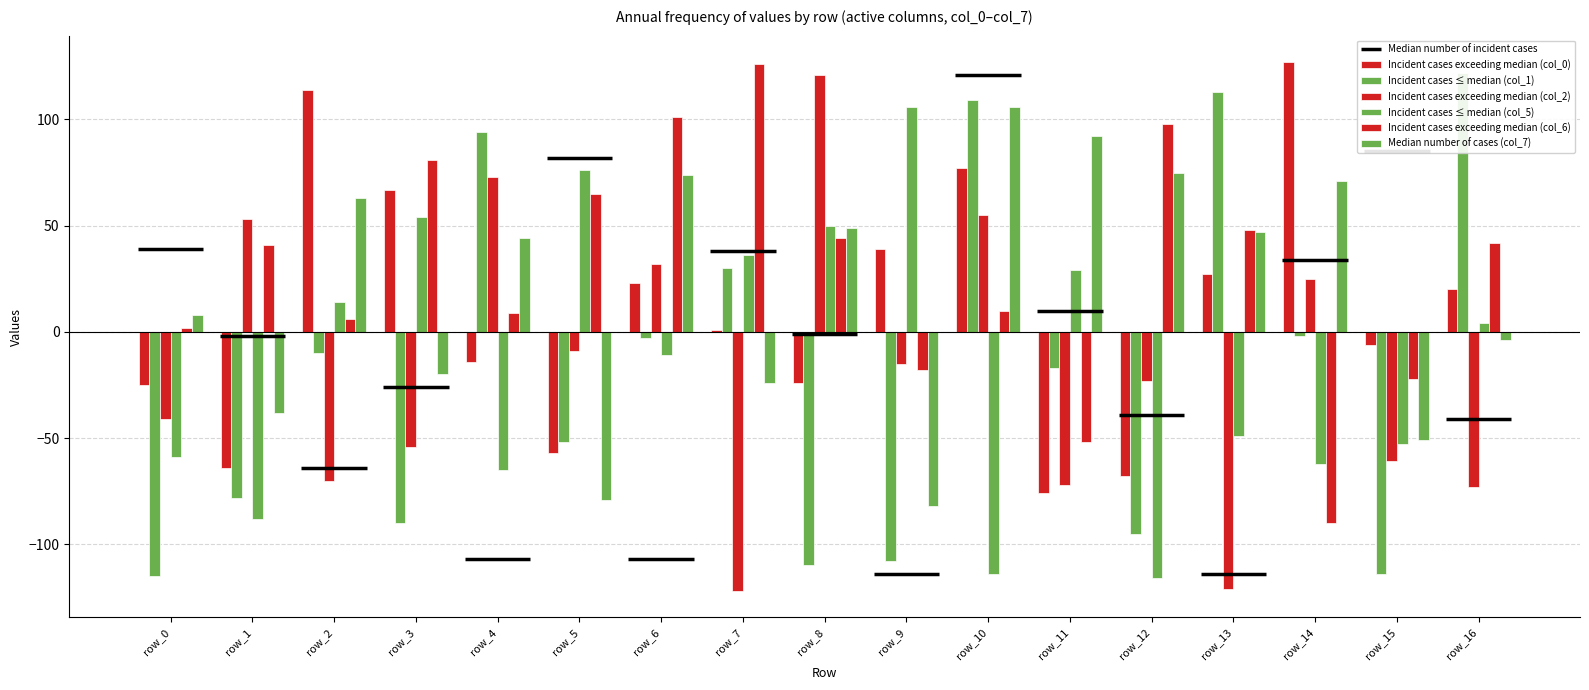

What is the value of the Incident cases ≤ median (col_1) bar at the 12th from the left?

-17